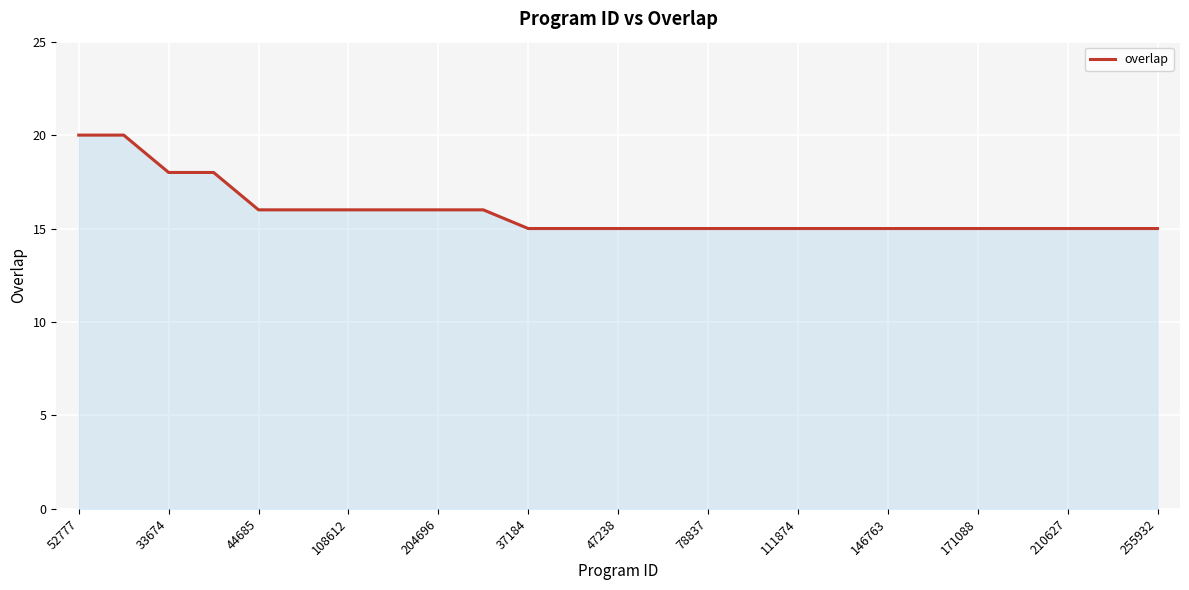

What is the greatest value displayed?

20